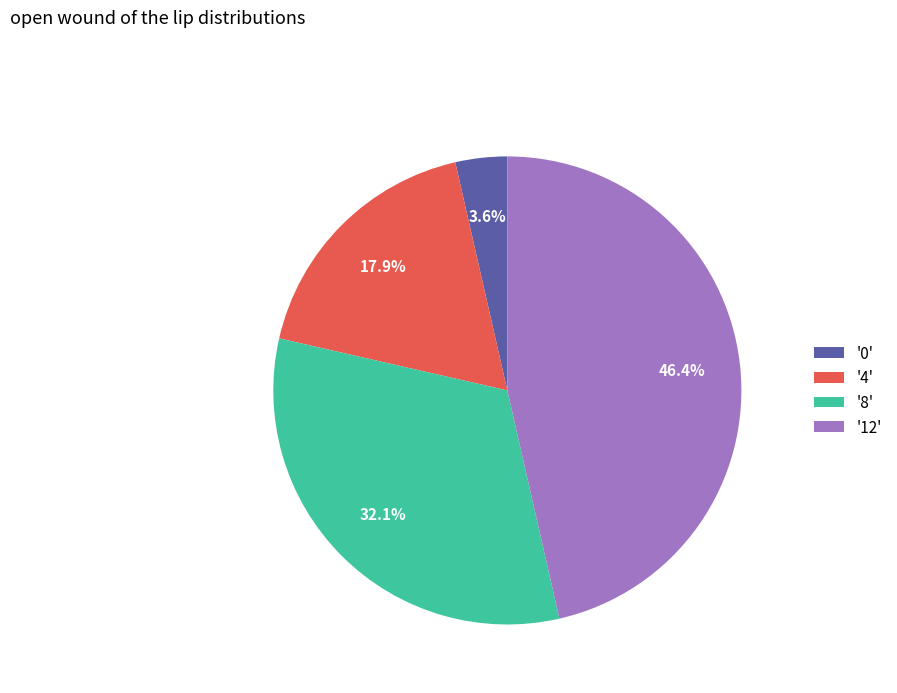

Rank the categories by value from highest to lowest.

'12', '8', '4', '0'